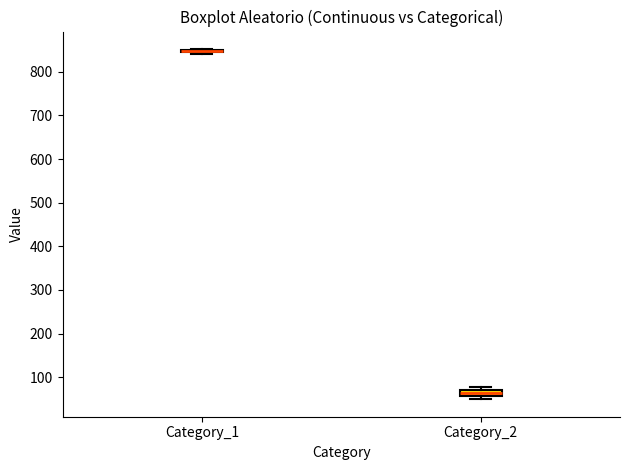

Where is the lower edge of the box for Category_2 on the y-axis? The values are not printed on the chart, so give them approximately, as read against the axis.

60